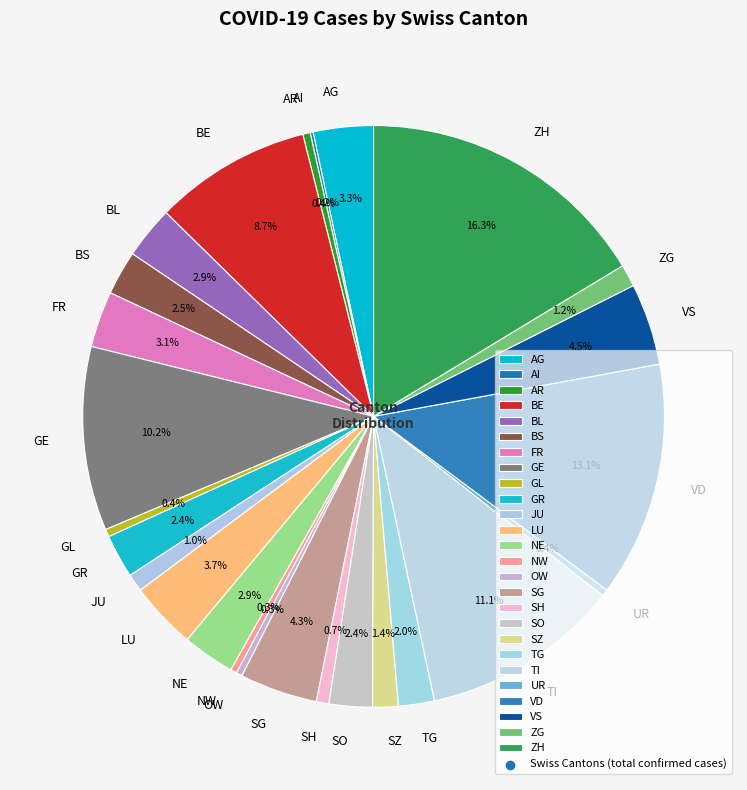

Between ZG and NW, which is larger?

ZG